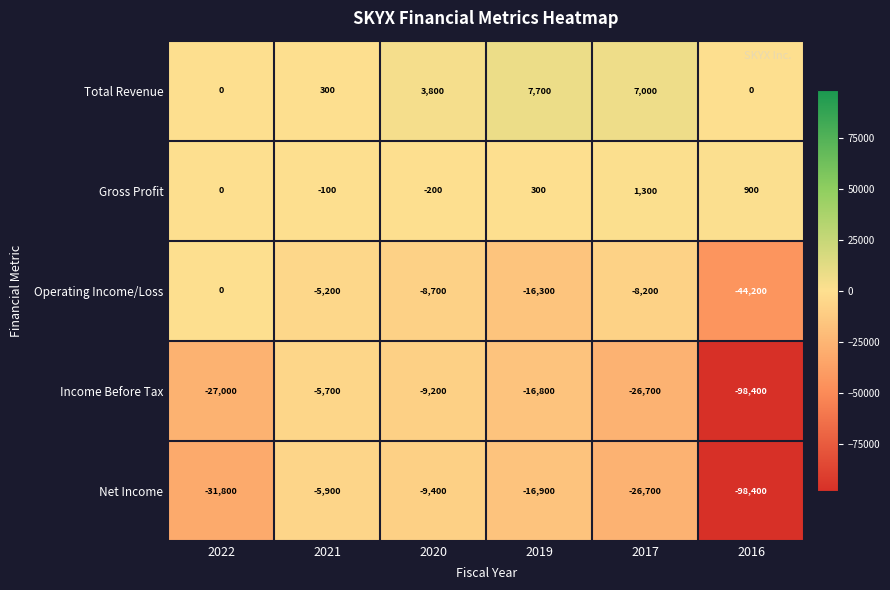

Reading left to right, transcribe all the data shown in this chart.

Total Revenue: 0	300	3800	7700	7000	0
Gross Profit: 0	-100	-200	300	1300	900
Operating Income/Loss: 0	-5200	-8700	-16300	-8200	-44200
Income Before Tax: -27000	-5700	-9200	-16800	-26700	-98400
Net Income: -31800	-5900	-9400	-16900	-26700	-98400